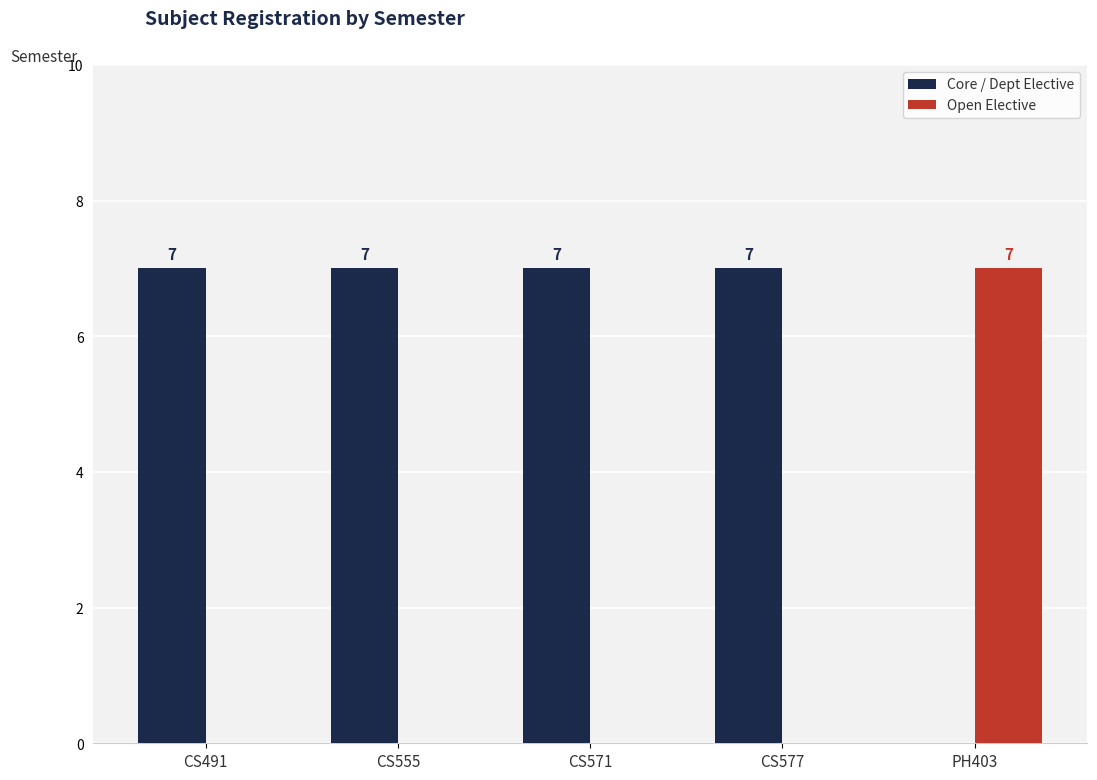

What is the sum of all Core / Dept Elective values?

28